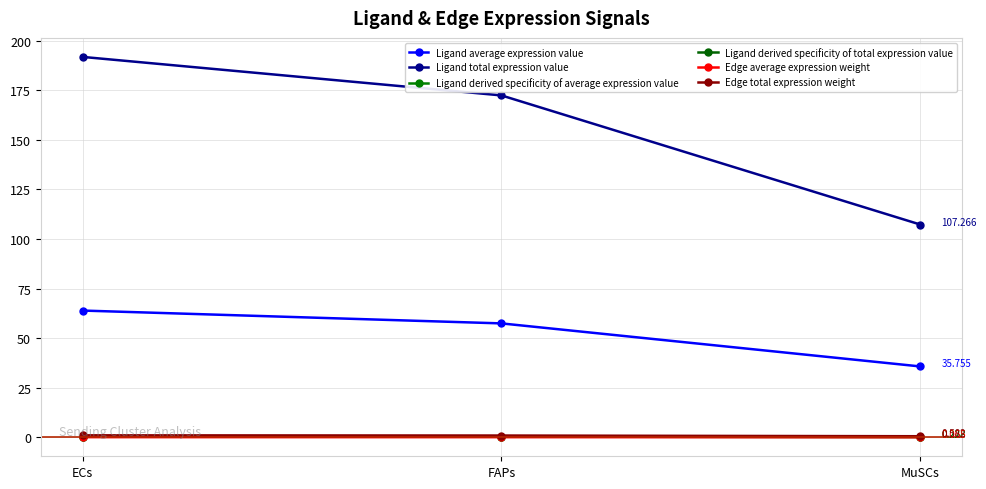

Is this an area chart (filled region under the line)?

No